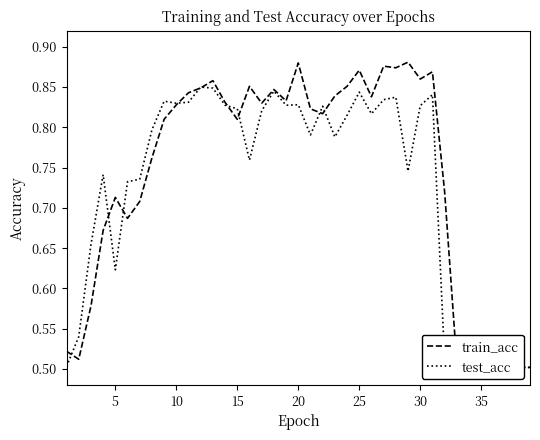

Rank the series by their maximum value, from highest to lowest.

train_acc, test_acc